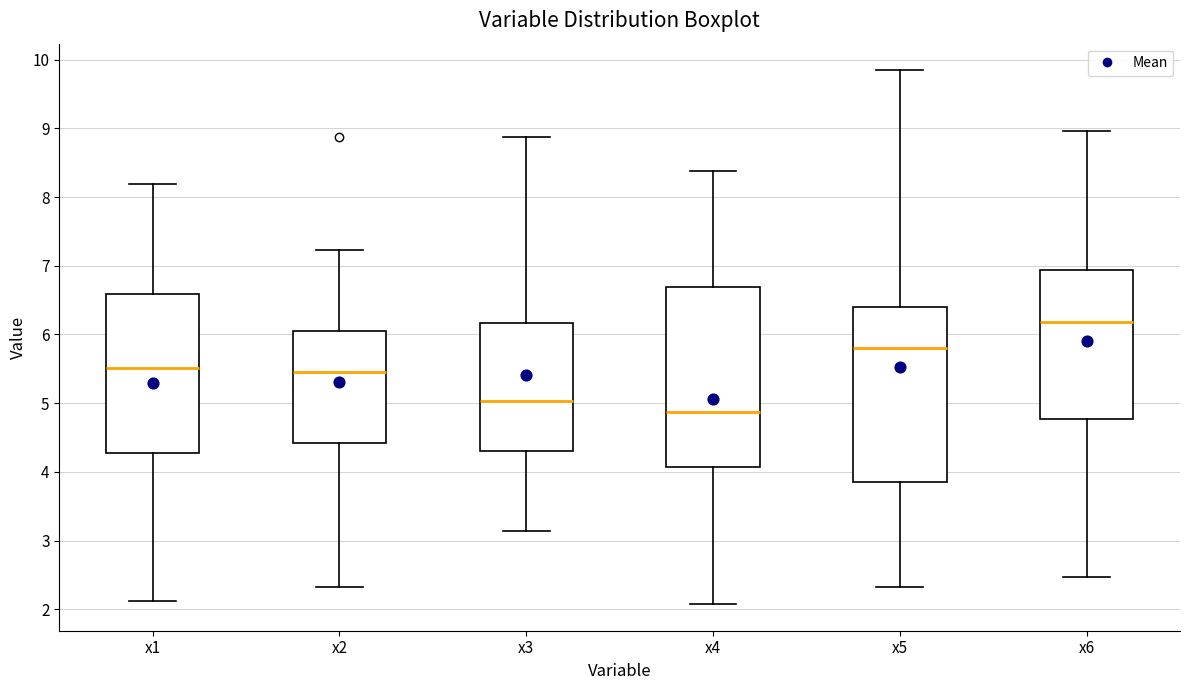

Where is the upper edge of the box for x6 on the y-axis? The values are not printed on the chart, so give them approximately, as read against the axis.

6.9